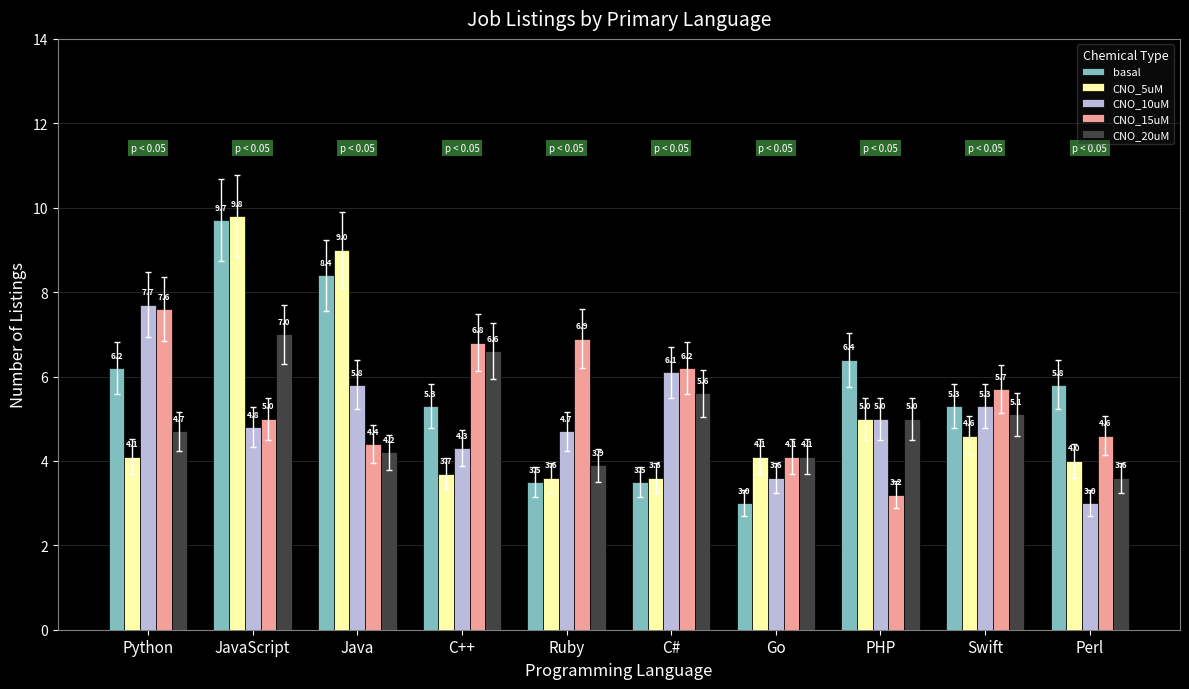

Reading left to right, transcribe all the data shown in this chart.

basal: Python=6.2	JavaScript=9.7	Java=8.4	C++=5.3	Ruby=3.5	C#=3.5	Go=3.0	PHP=6.4	Swift=5.3	Perl=5.8
CNO_5uM: Python=4.1	JavaScript=9.8	Java=9.0	C++=3.7	Ruby=3.6	C#=3.6	Go=4.1	PHP=5.0	Swift=4.6	Perl=4.0
CNO_10uM: Python=7.7	JavaScript=4.8	Java=5.8	C++=4.3	Ruby=4.7	C#=6.1	Go=3.6	PHP=5.0	Swift=5.3	Perl=3.0
CNO_15uM: Python=7.6	JavaScript=5.0	Java=4.4	C++=6.8	Ruby=6.9	C#=6.2	Go=4.1	PHP=3.2	Swift=5.7	Perl=4.6
CNO_20uM: Python=4.7	JavaScript=7.0	Java=4.2	C++=6.6	Ruby=3.9	C#=5.6	Go=4.1	PHP=5.0	Swift=5.1	Perl=3.6